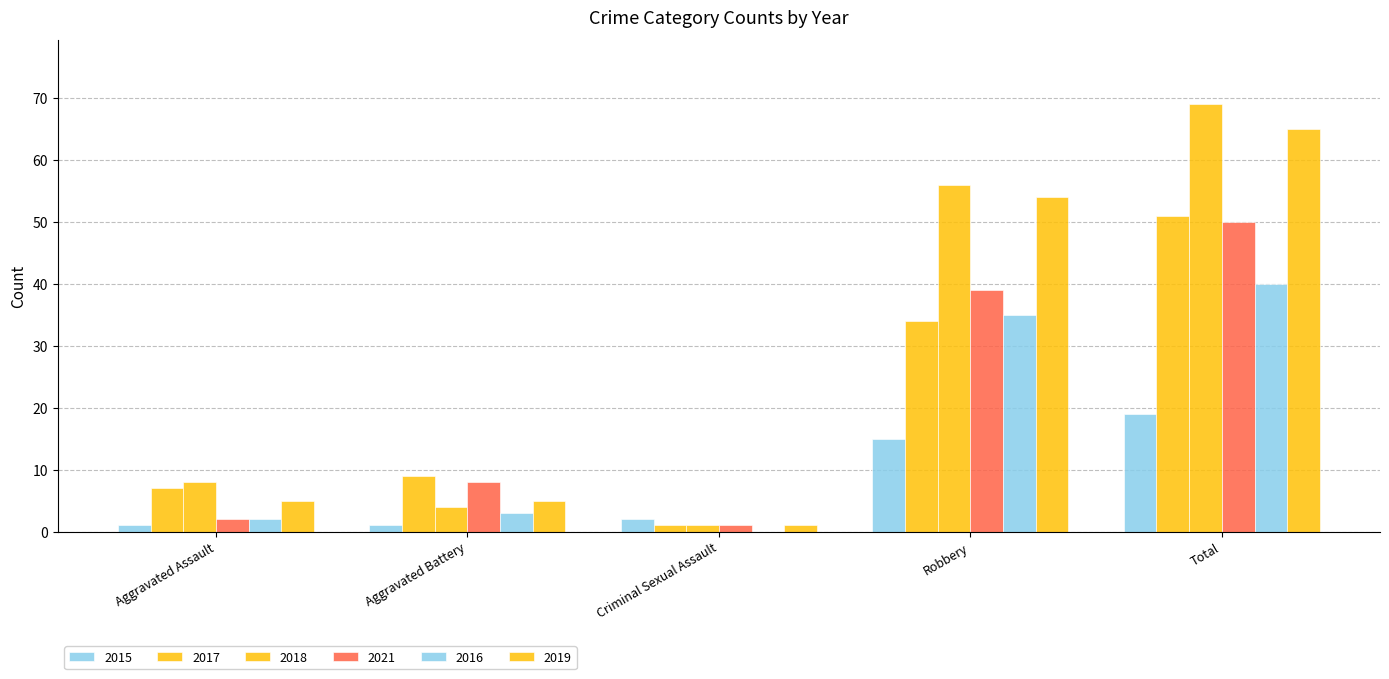

How many data points does each series have?

5